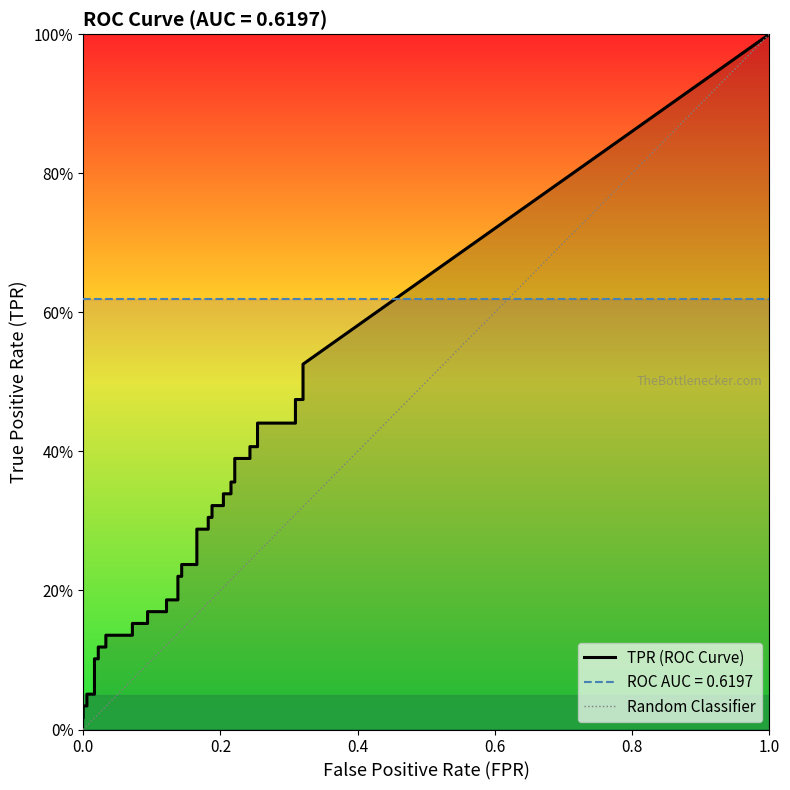

True or false: fpr and tpr intersect in this chart.

False